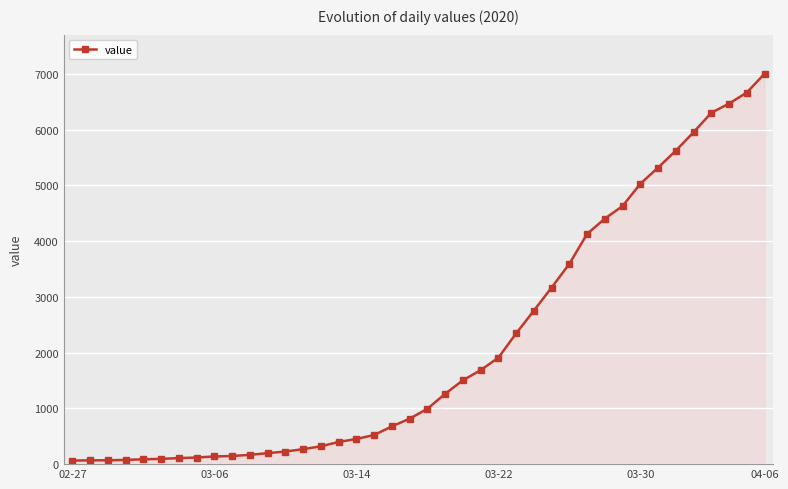

Count the number of data series in this chart.

1